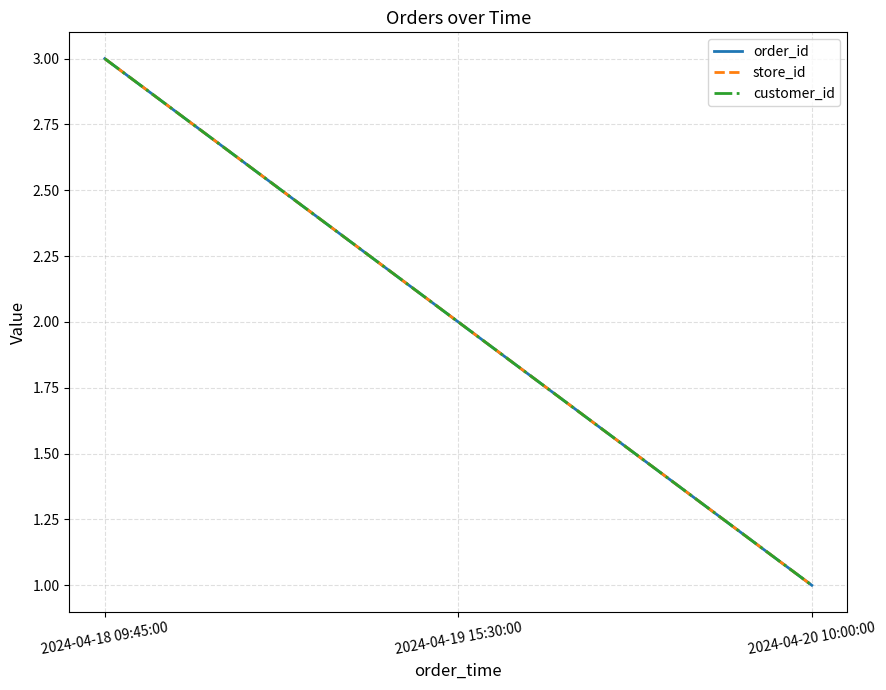

What is the difference between the order_id values at 2024-04-18 09:45:00 and 2024-04-20 10:00:00?

2